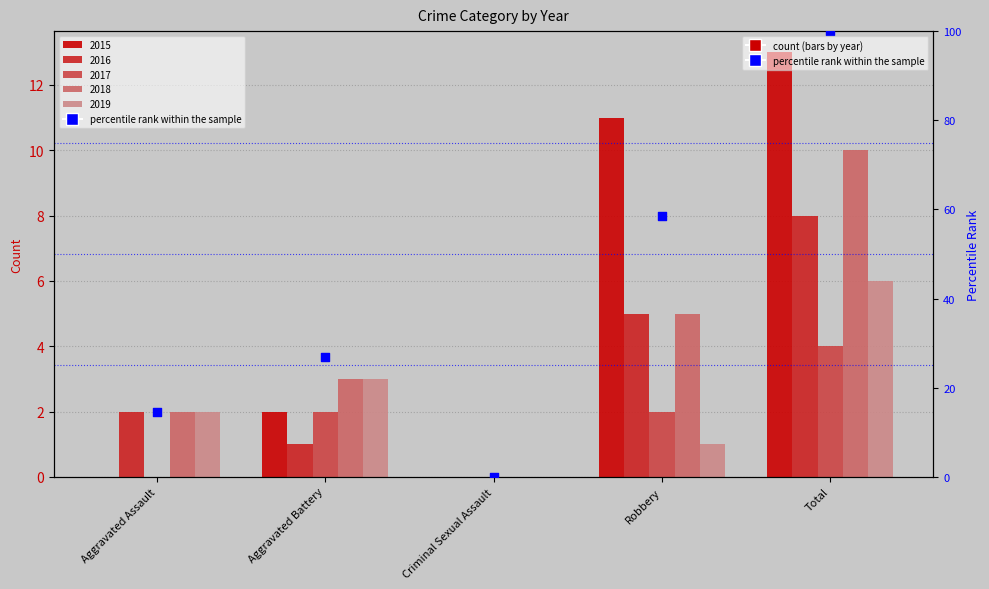

Which has a higher value, Aggravated Battery or Total?

Total